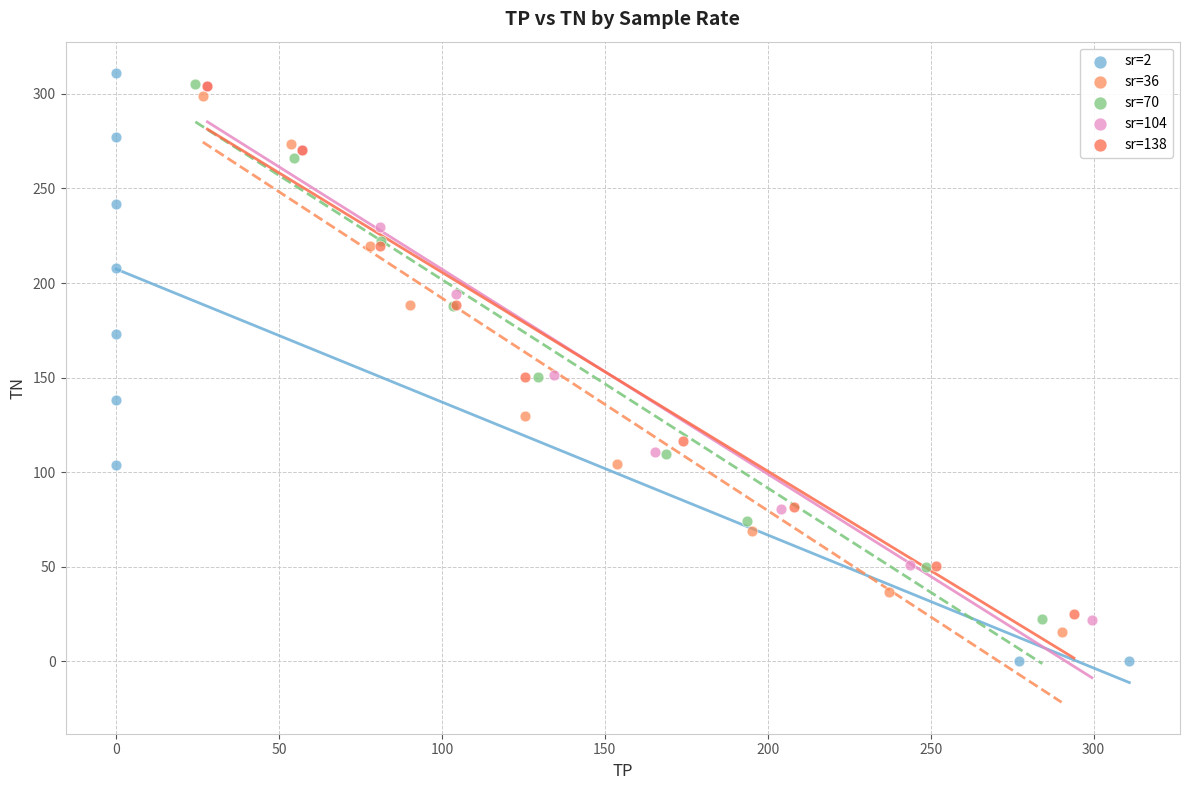

Which series reaches the maximum Y coordinate?

sr=2